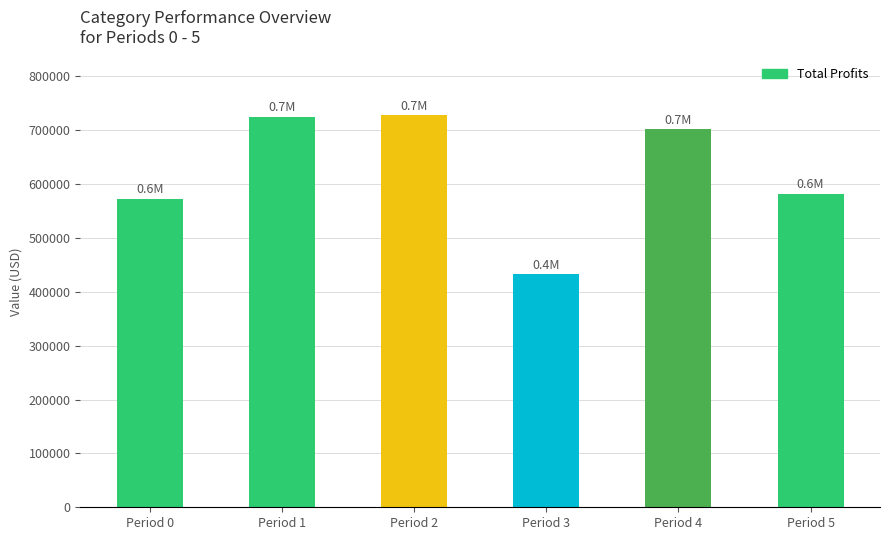

Which category has the lowest value across all series?

Period 3